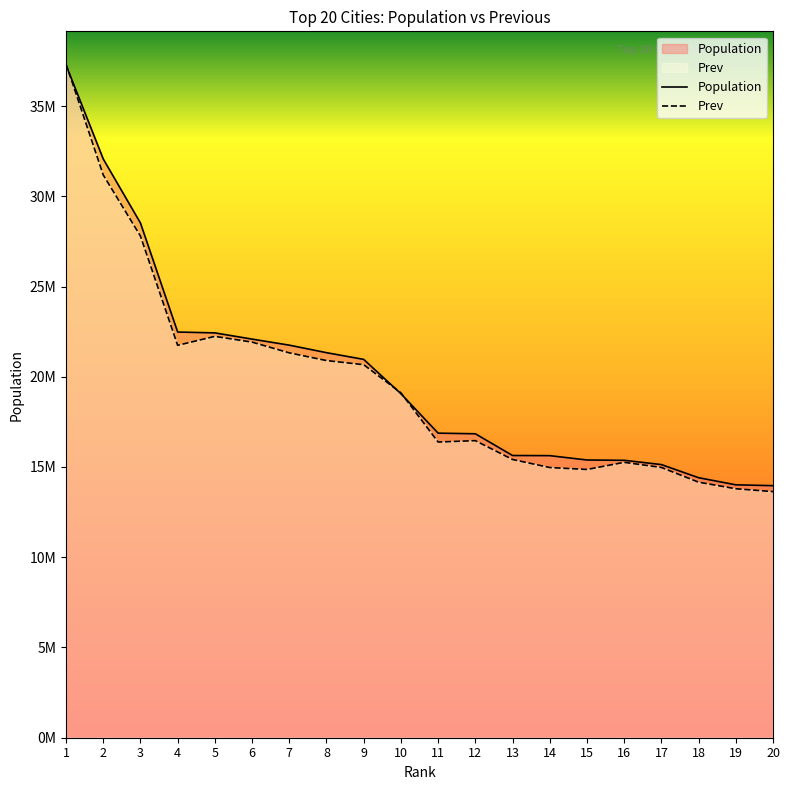

Is it true that Population equals 29955888 at 8?

False